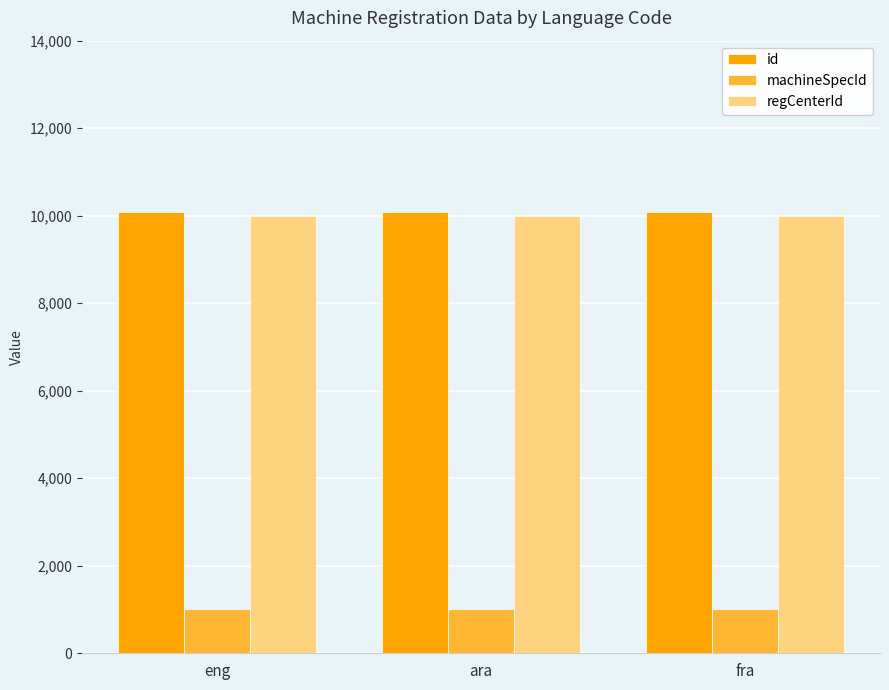

What is the difference between the highest and lowest values at ara?

9076